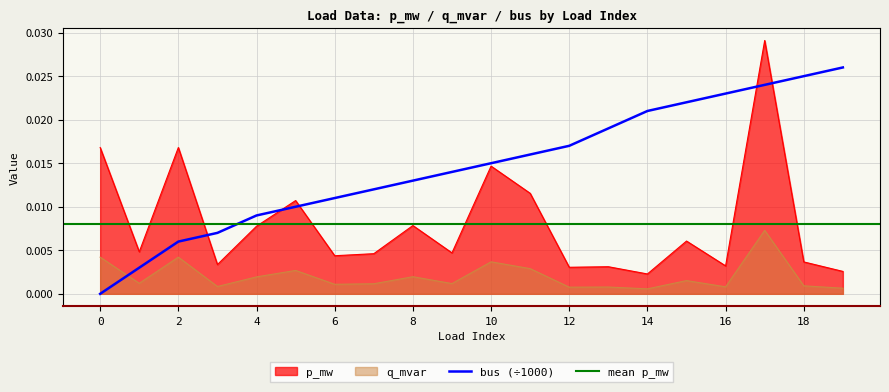

True or false: p_mw and q_mvar intersect in this chart.

False